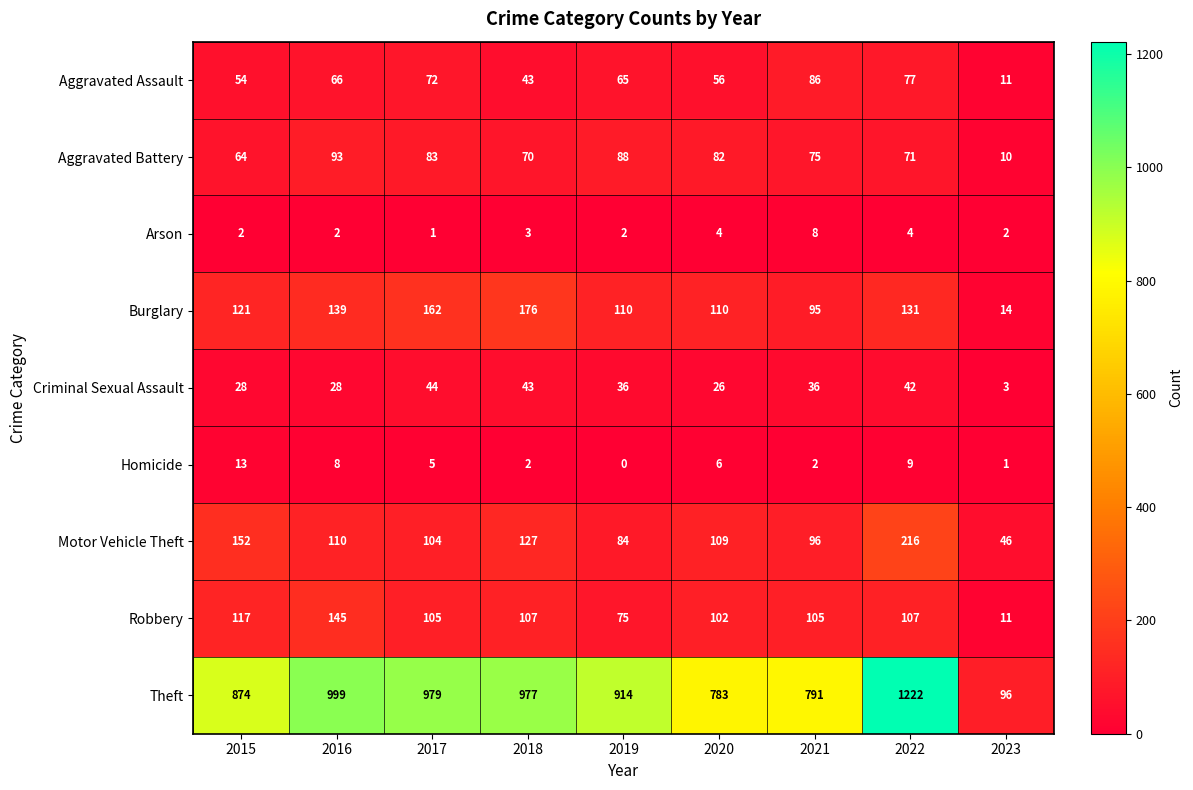

What is the difference between the maximum and minimum values in the Motor Vehicle Theft series?

170